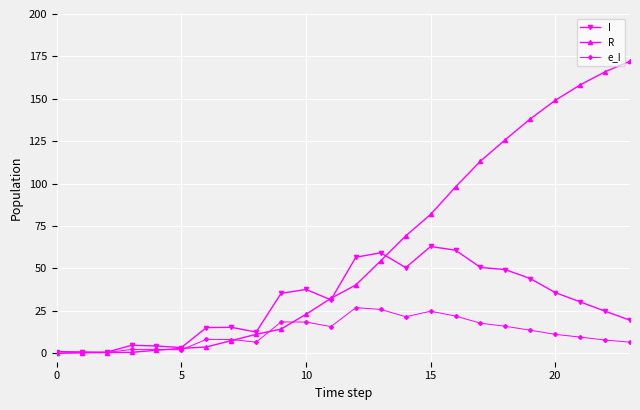

Which series has the largest total across all categories?

R